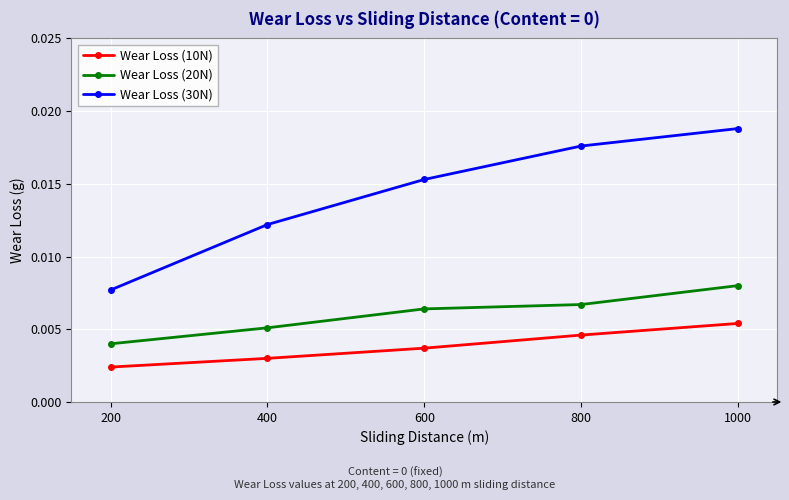

Which category has the lowest value in the Wear Loss (20N) series?

200